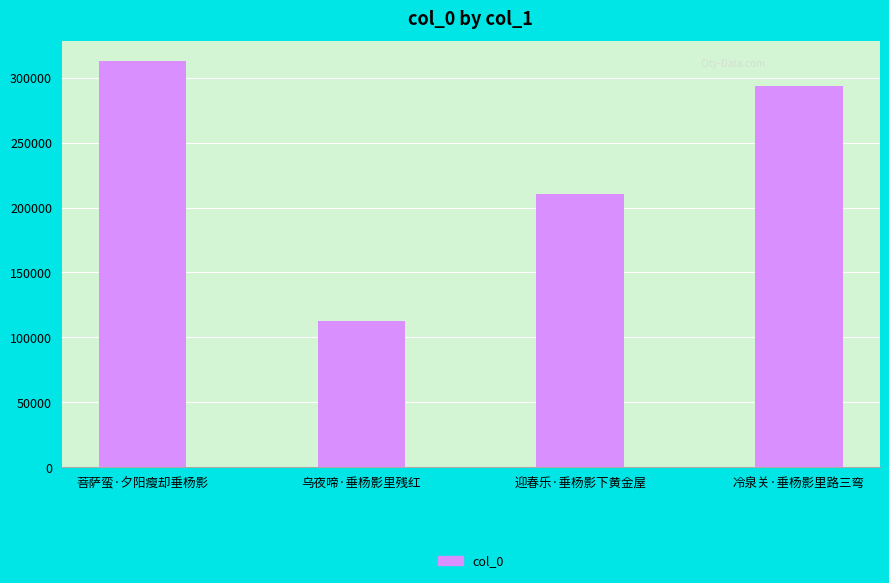

At which category does the chart reach its minimum across all series?

乌夜啼·垂杨影里残红